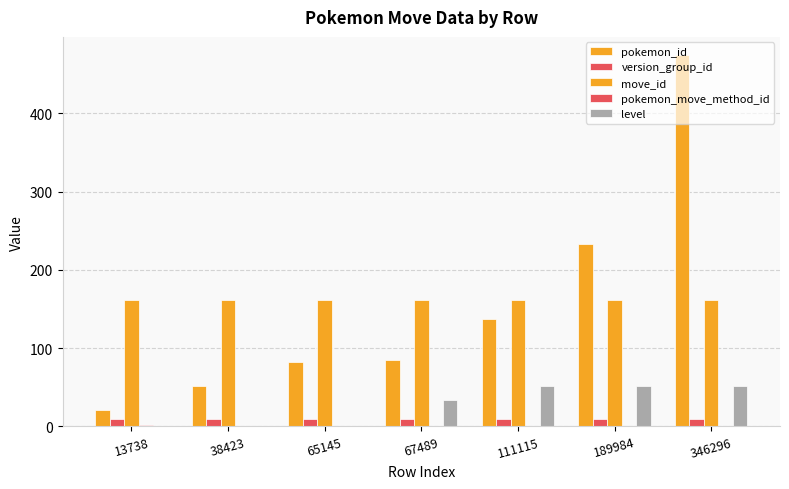

What is the sum of the pokemon_move_method_id values at 111115 and 346296?

2